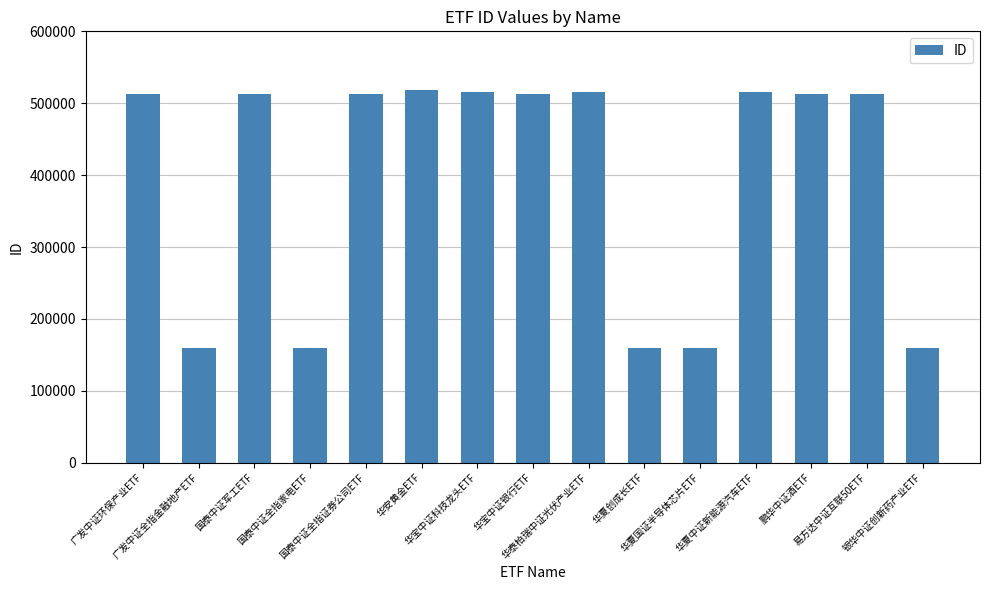

The chart shows a value of 832968 at 国泰中证全指证券公司ETF. True or false?

False